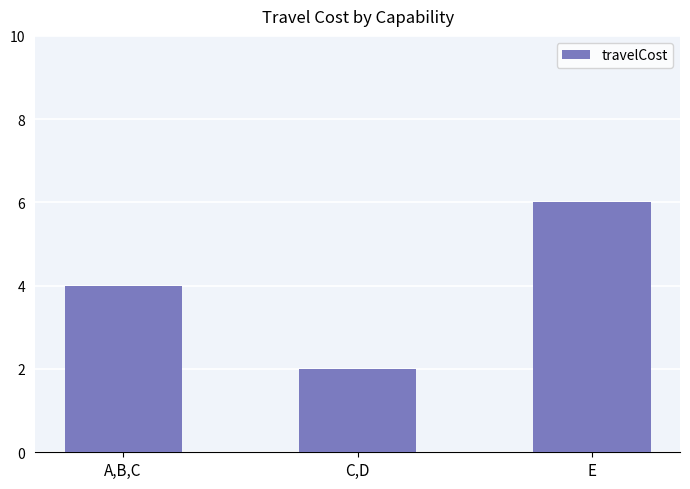

What is the ratio of the value at E to the value at A,B,C?

1.5